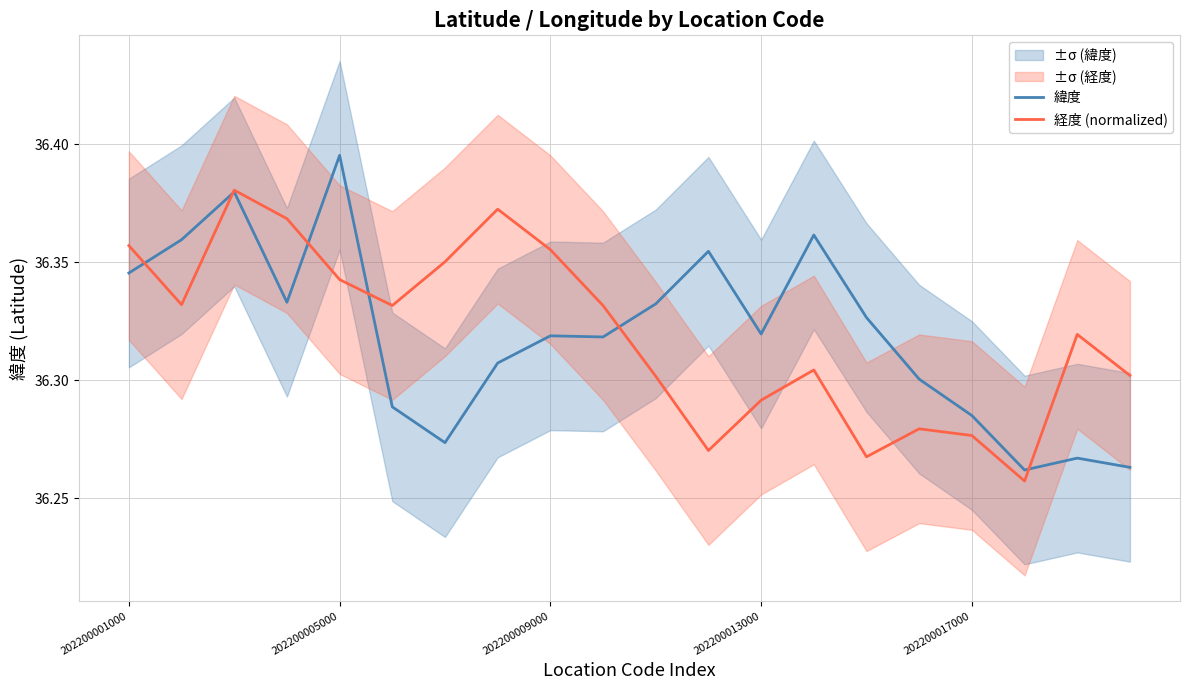

What is the sum of all 緯度 values?

726.4